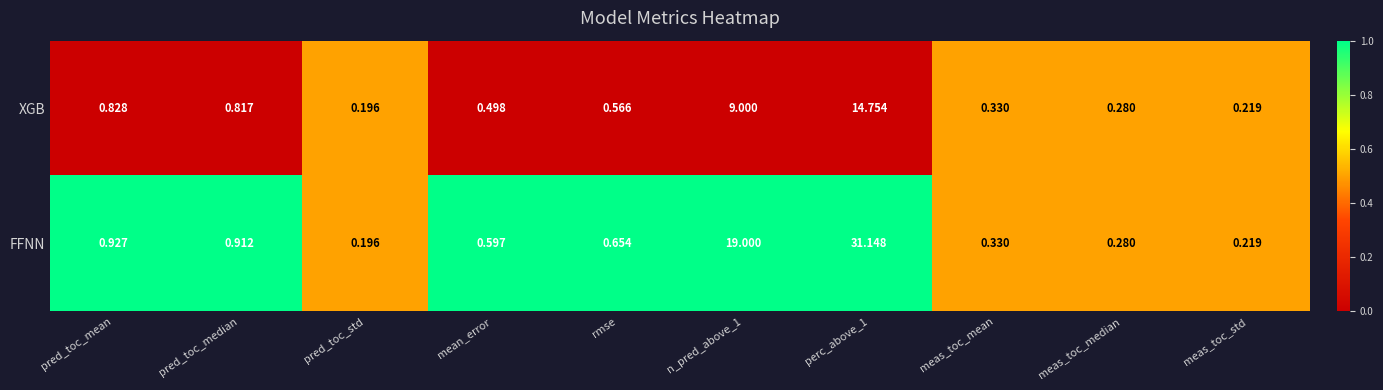

Which series has the largest range (max minus min)?

FFNN